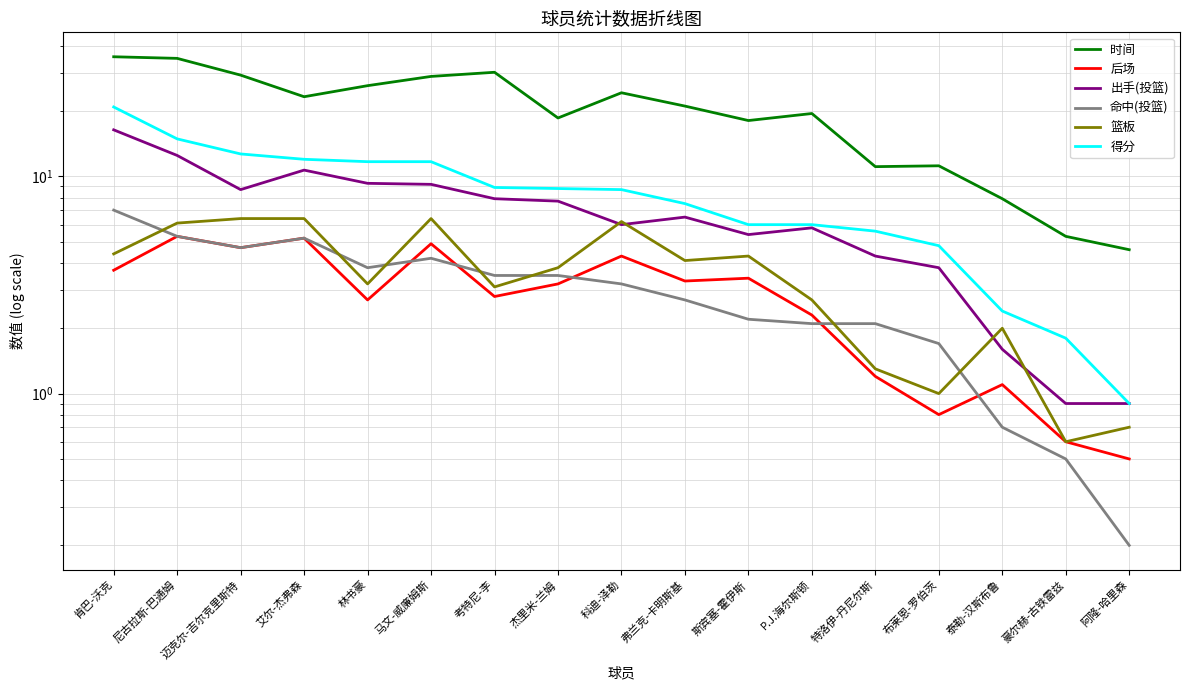

At which category is the sum across all series the highest?

肯巴-沃克